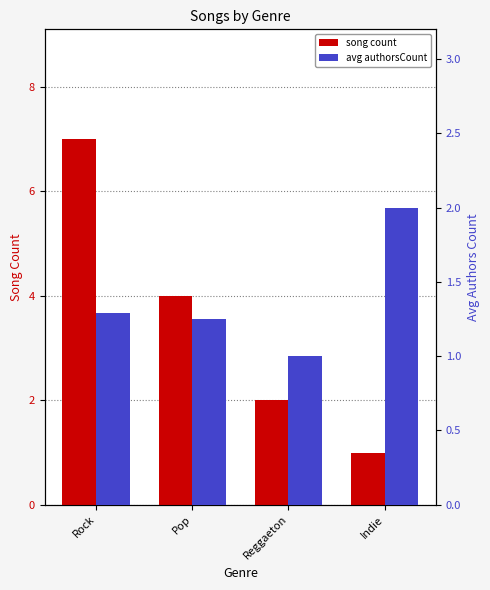

Reading left to right, list all the values displayed in this chart.

song count: Rock=7.0	Pop=4.0	Reggaeton=2.0	Indie=1.0
avg authorsCount: Rock=1.3	Pop=1.2	Reggaeton=1.0	Indie=2.0